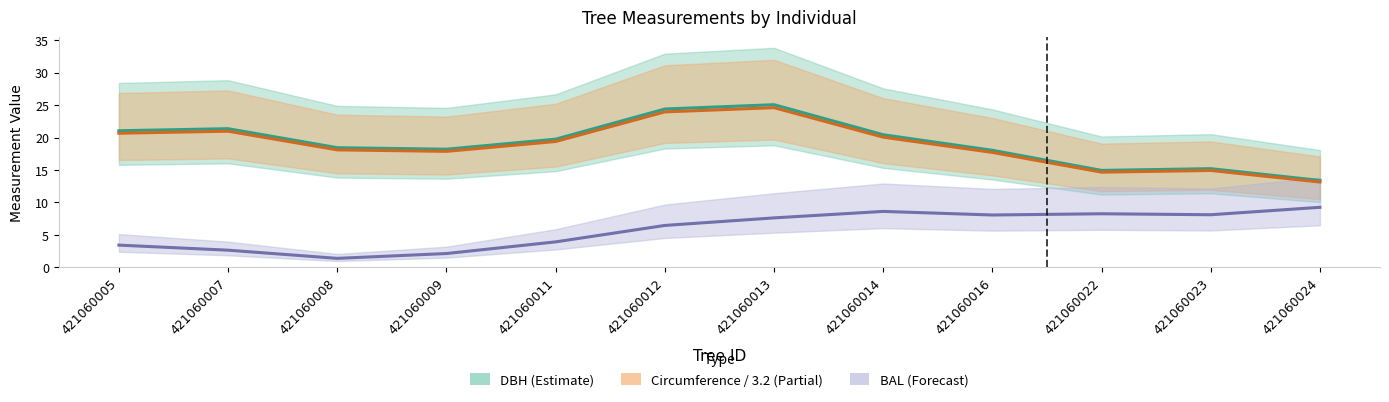

True or false: BAL (Forecast) has more than 2 interior local peaks.

False